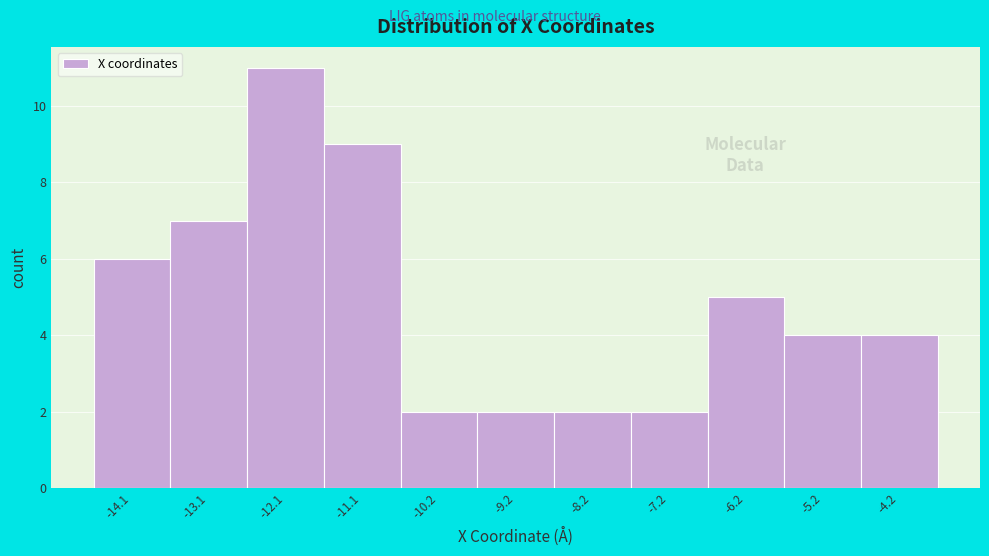

Reading right to left, what are all the values shown in this chart?

-4.2=4	-5.2=4	-6.2=5	-7.2=2	-8.2=2	-9.2=2	-10.2=2	-11.1=9	-12.1=11	-13.1=7	-14.1=6